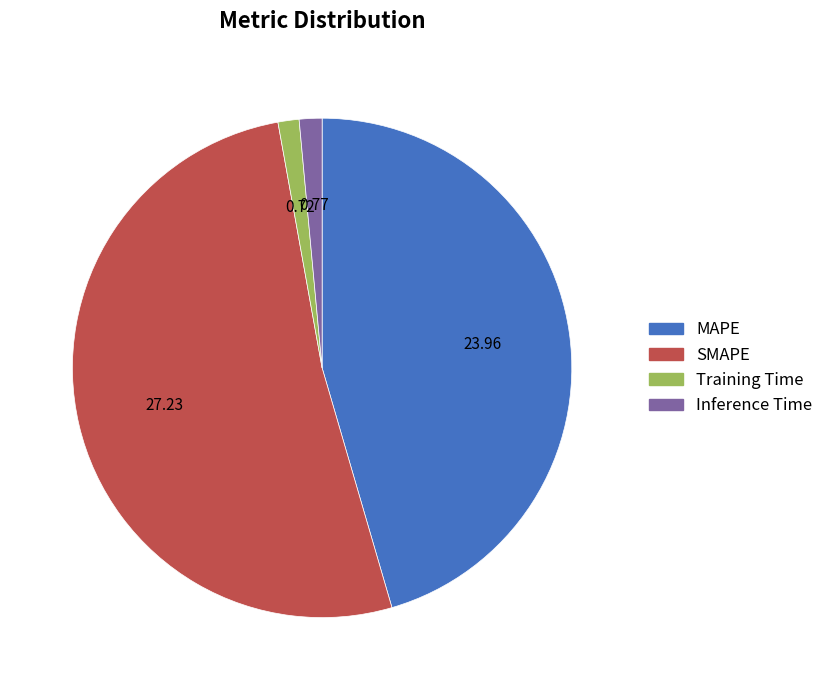

Which slice is the largest?

SMAPE